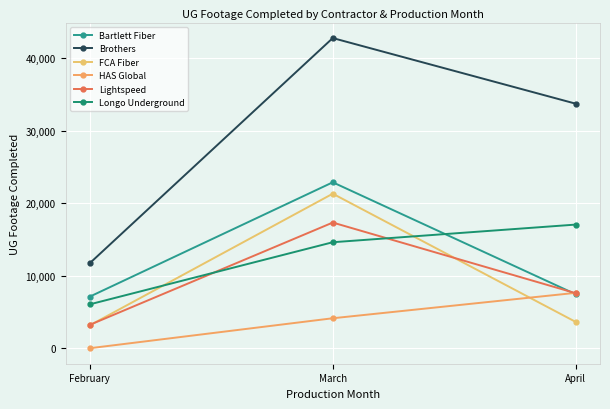

Is it true that FCA Fiber equals 4728 at March?

False